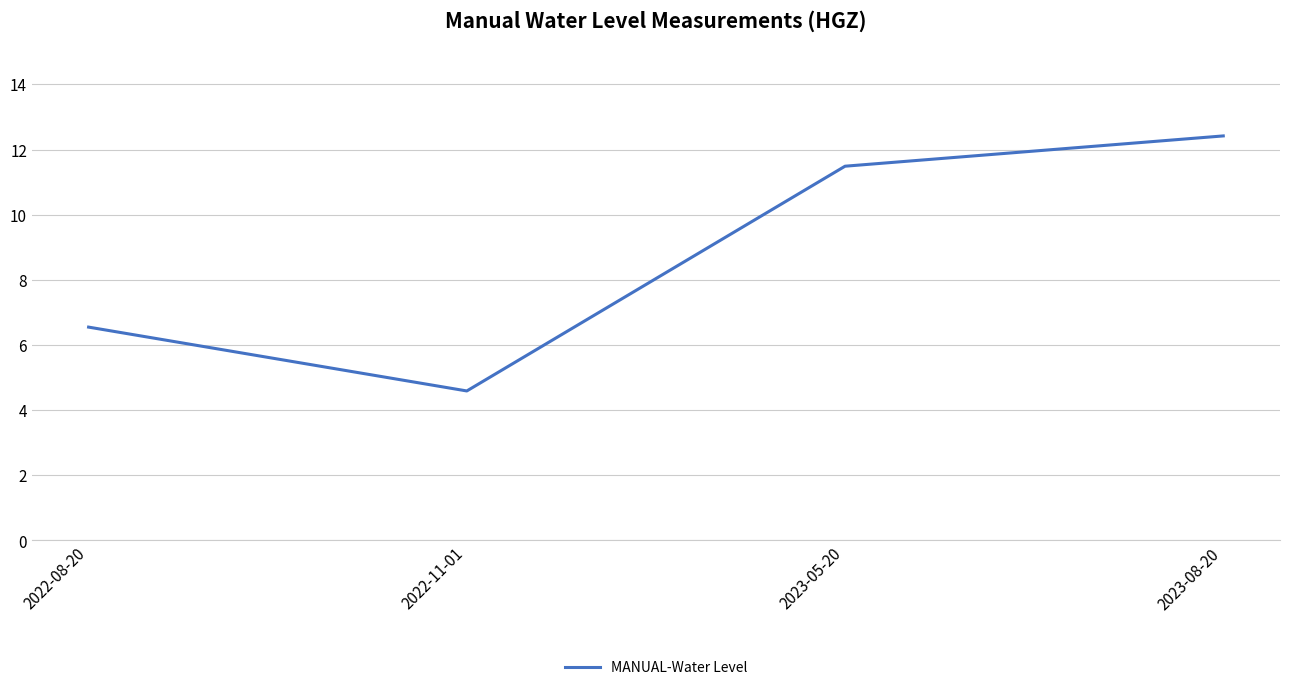

Does the chart display data point markers on the line(s)?

No